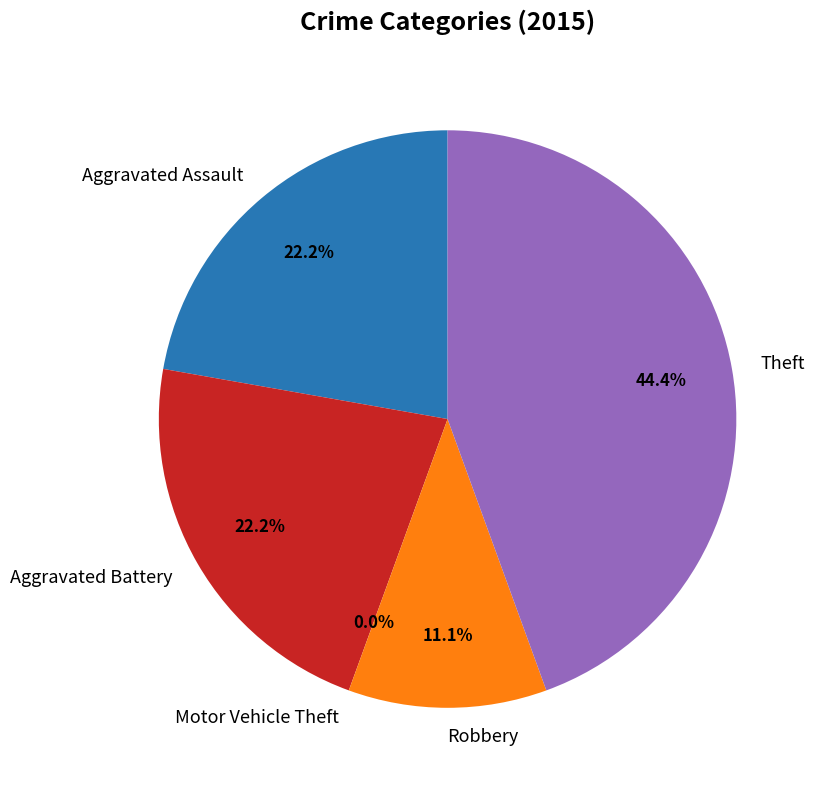

How many slices are in this pie chart?

5